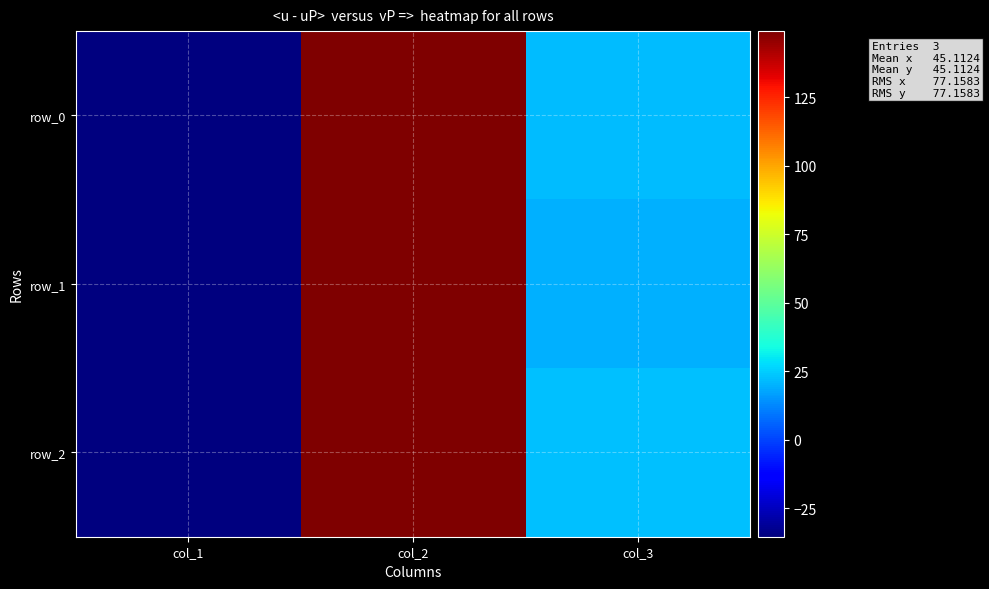

Between col_2 and col_3, which series saw the biggest shift?

row_1